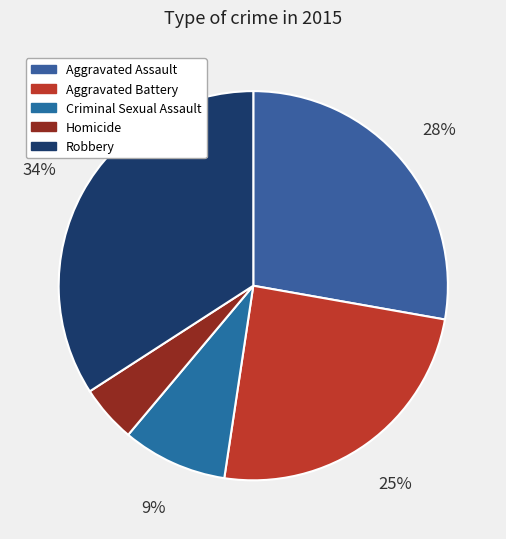

How much of the chart is everything except Aggravated Battery?

75.4%